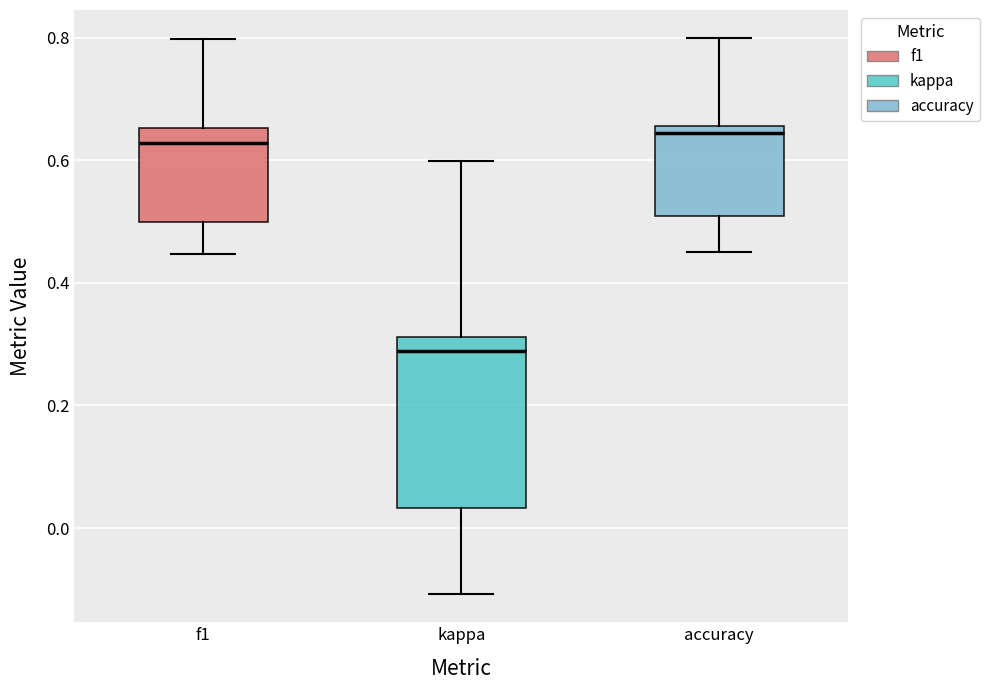

Reading left to right, read every box against the y-axis: the position of its median line, the range the box covers, and the ends of its whiskers. The values are not printed on the chart, so give them approximately, as read against the axis.

f1: median 0.62, box 0.50 to 0.66, whiskers 0.44 to 0.80
kappa: median 0.28, box 0.04 to 0.32, whiskers -0.10 to 0.60
accuracy: median 0.64, box 0.50 to 0.66, whiskers 0.46 to 0.80